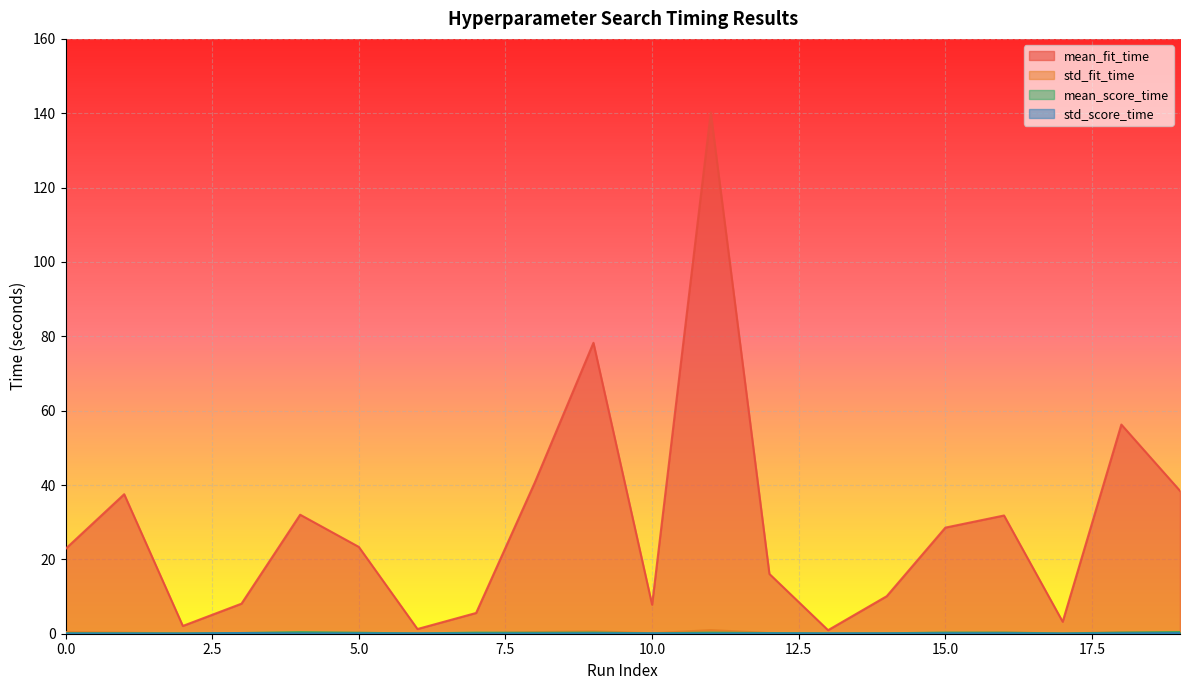

Is the value of std_score_time at 12 greater than the value of mean_score_time at 9?

No